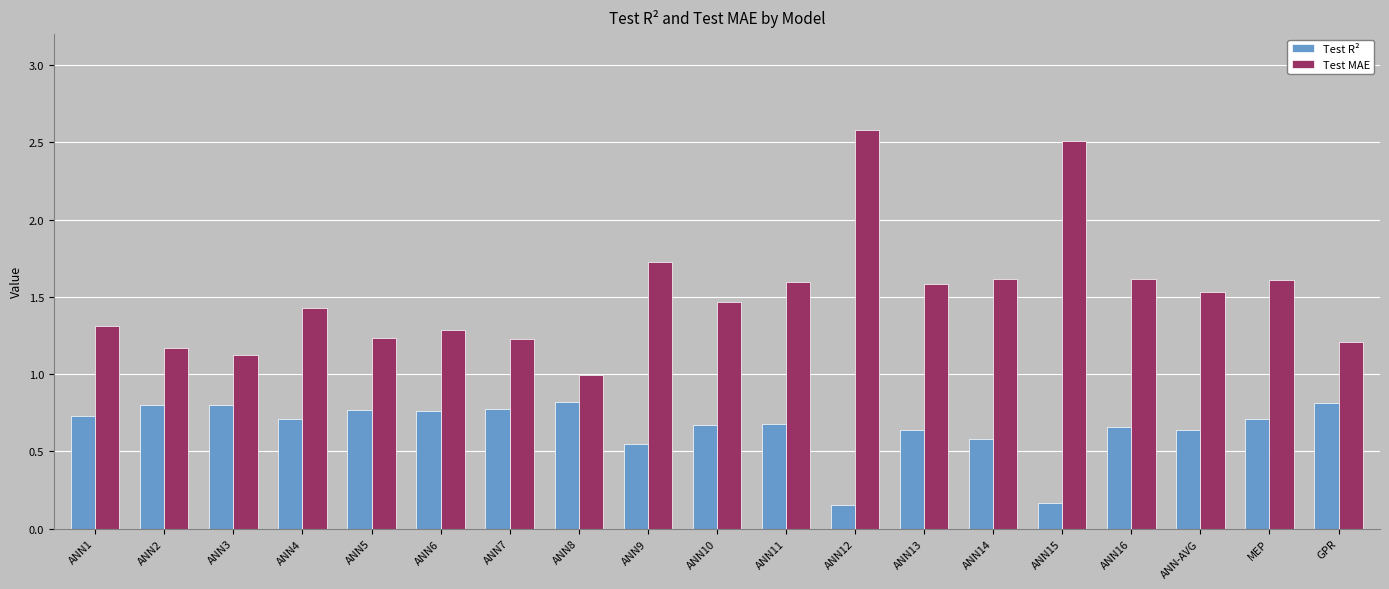

What is the total value across all series at ANN9?

2.3